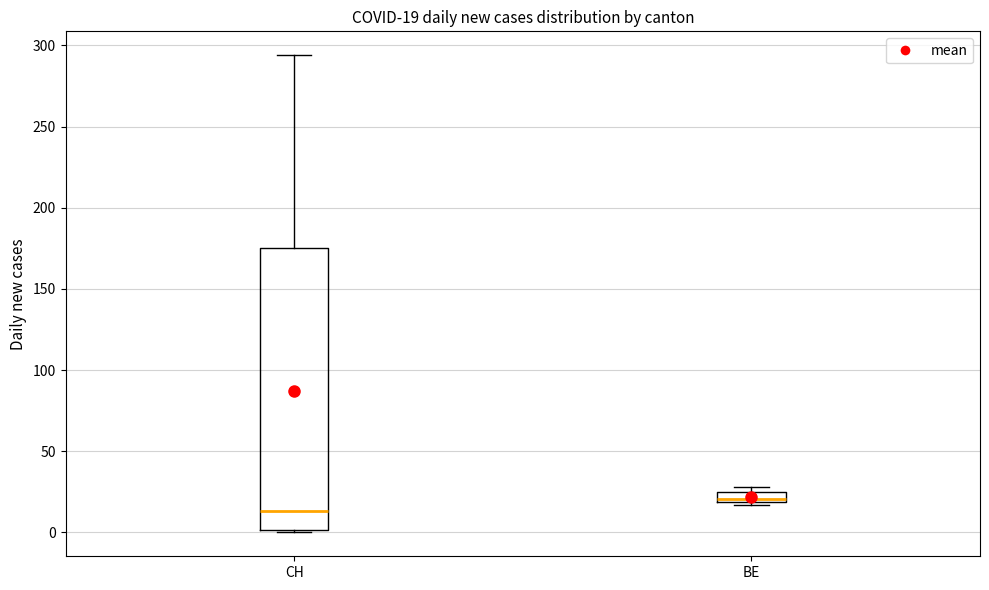

Which box's median line is the highest?

BE